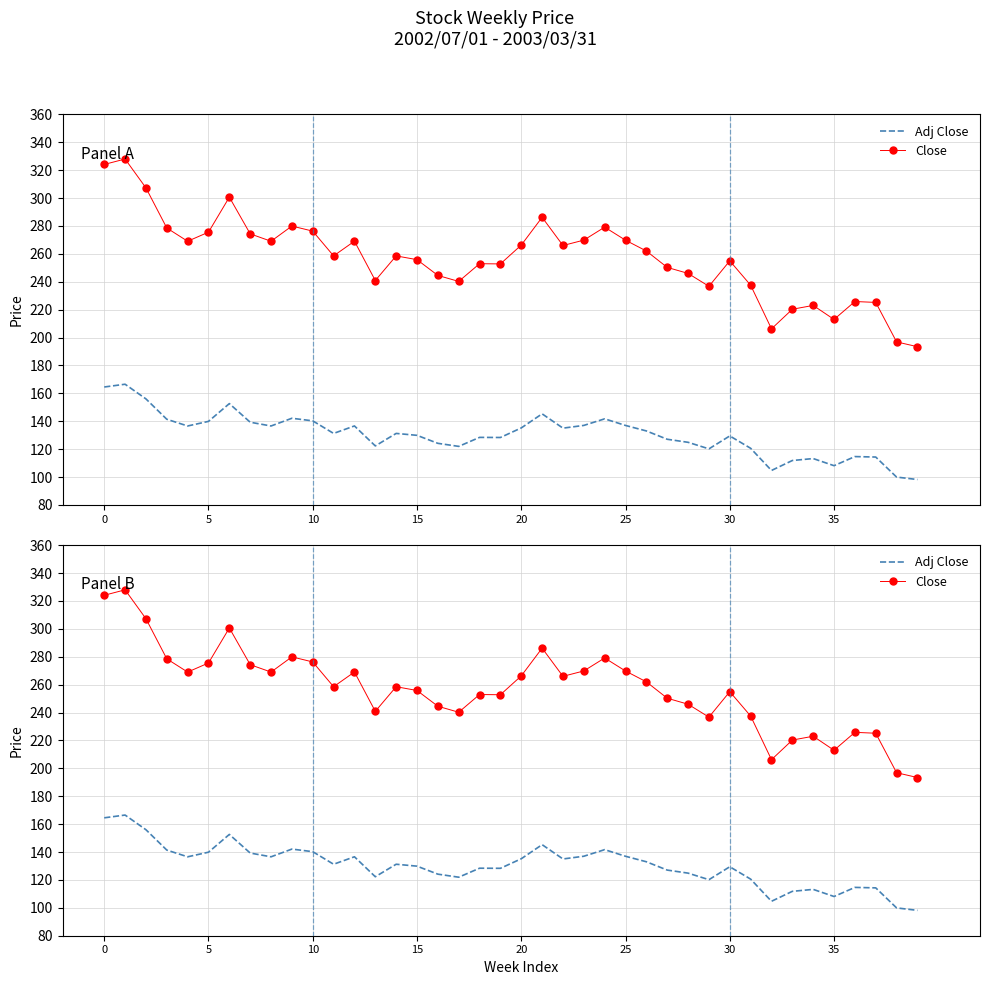

How many lines are shown in the chart?

2